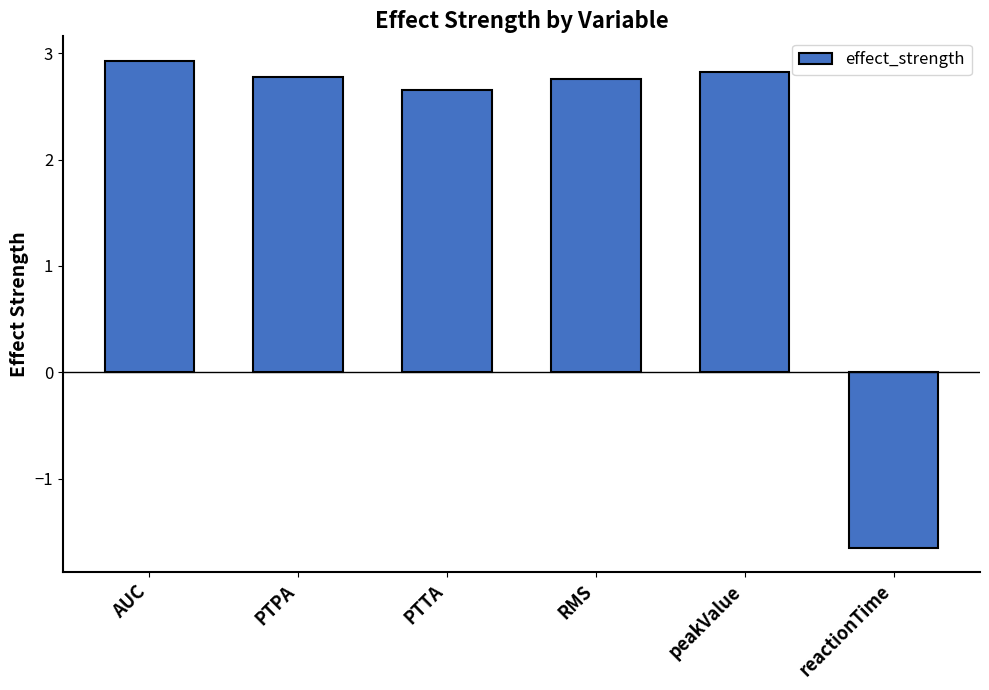

How many bars are there in total?

6